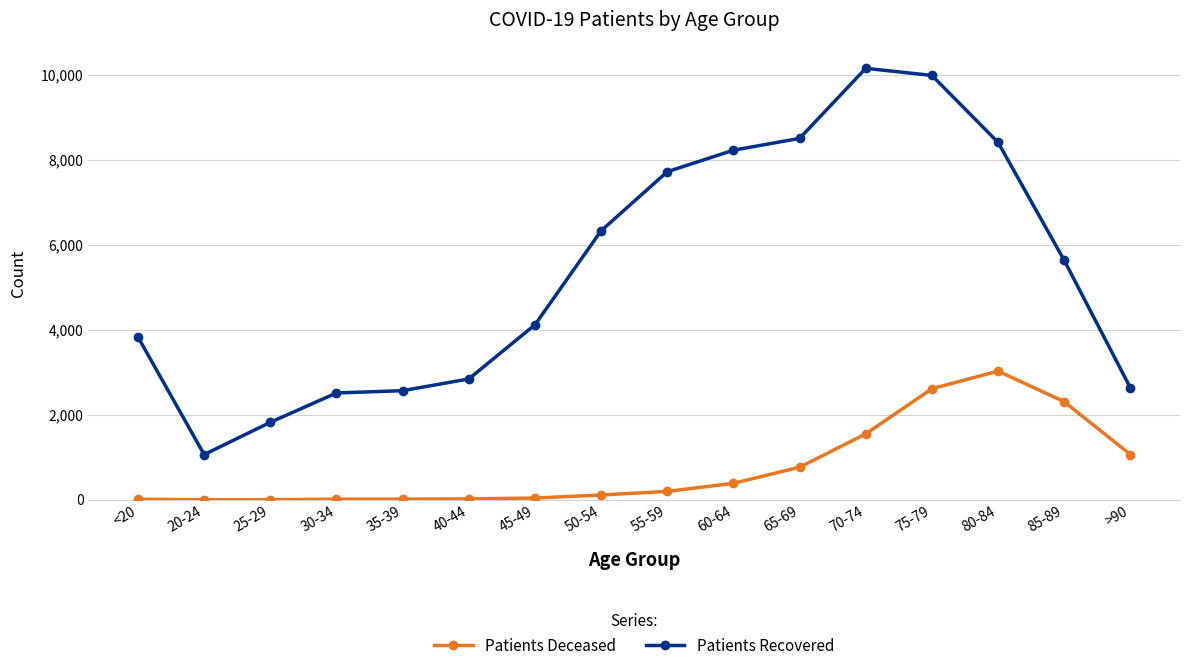

How many lines are shown in the chart?

2